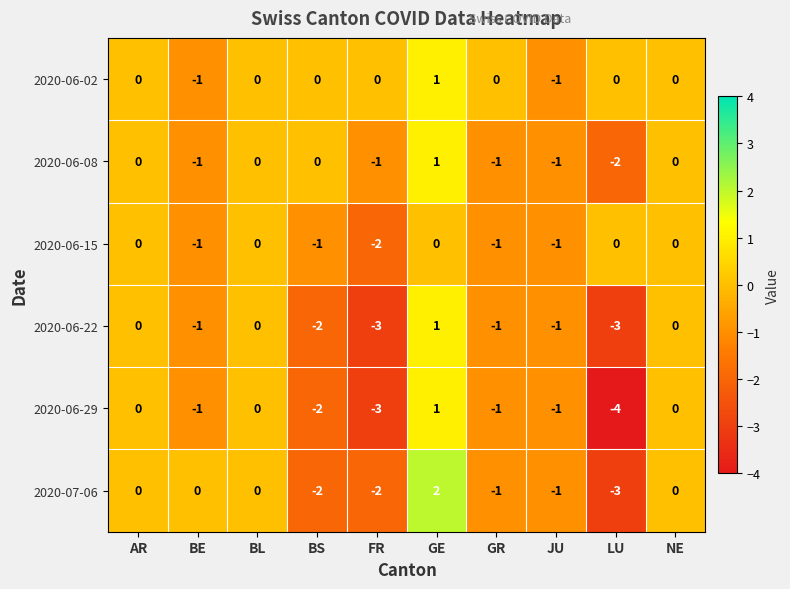

Which label corresponds to the largest value in the chart?

GE